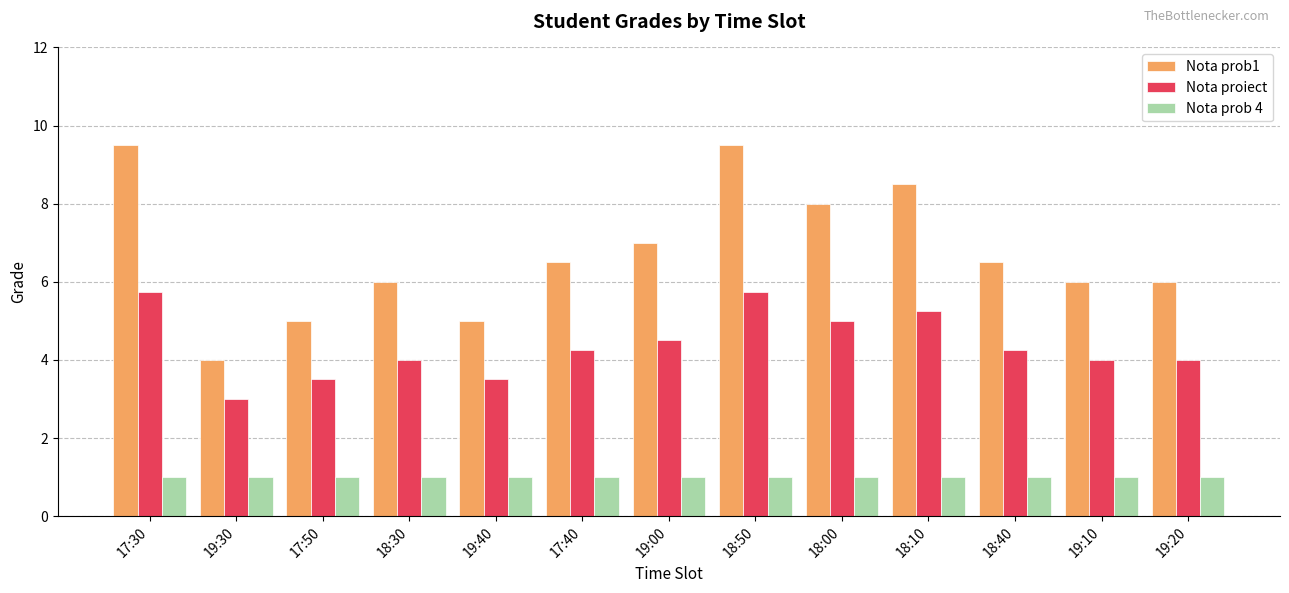

Does the chart contain any negative values?

No